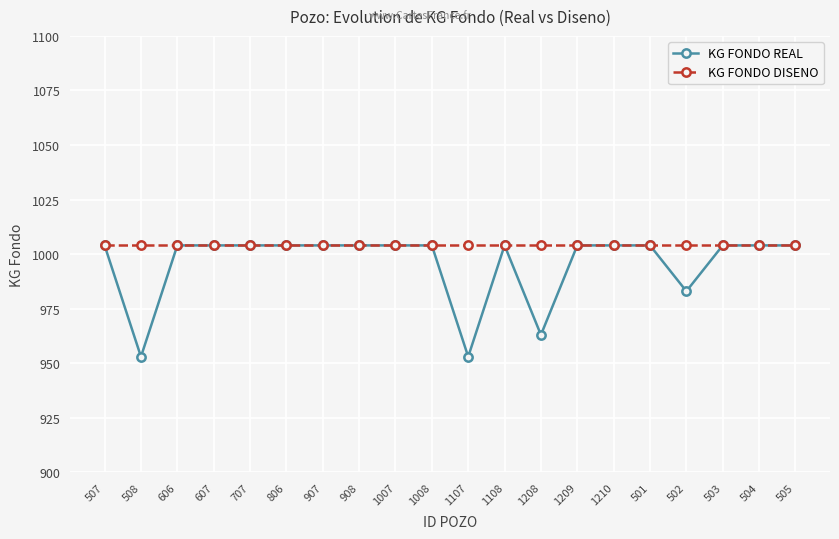

What is the maximum value shown in the chart?

1004